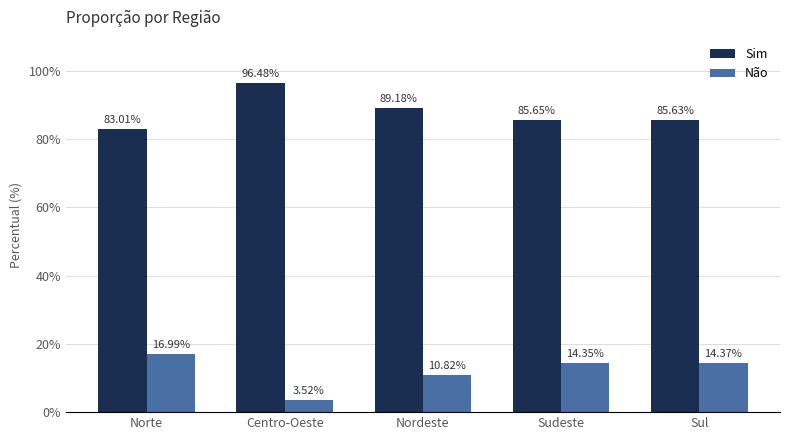

At how many categories does at least one series exceed 29?

5